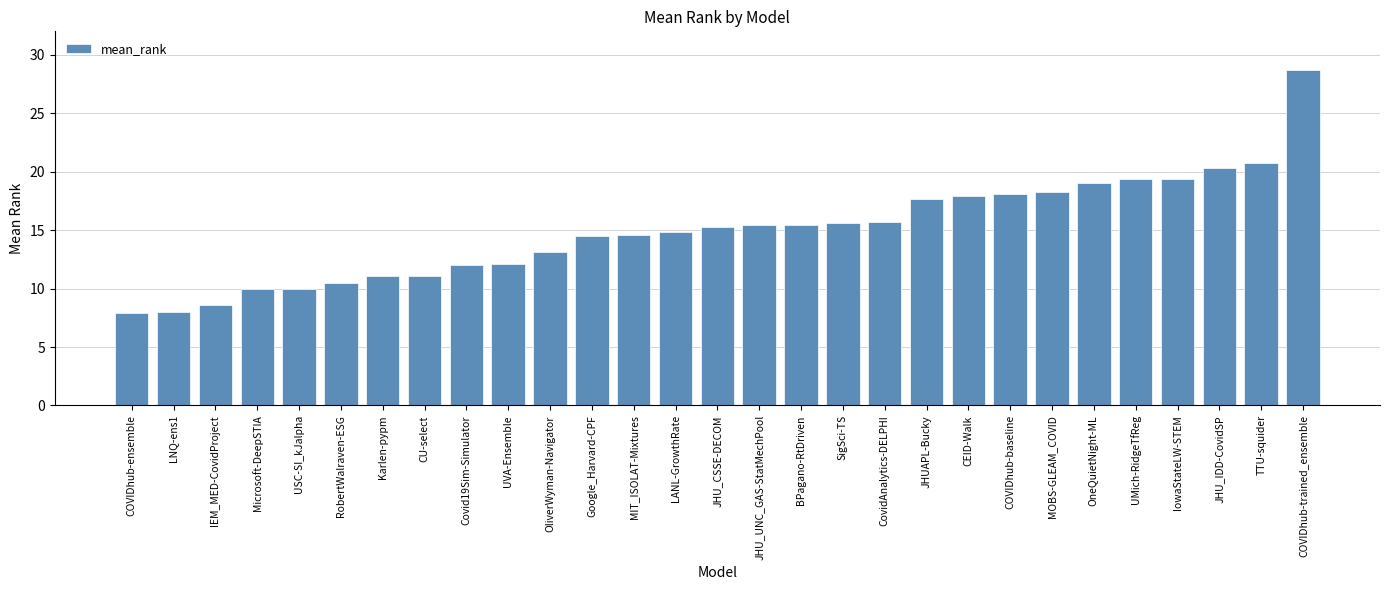

How many bars are there in total?

29